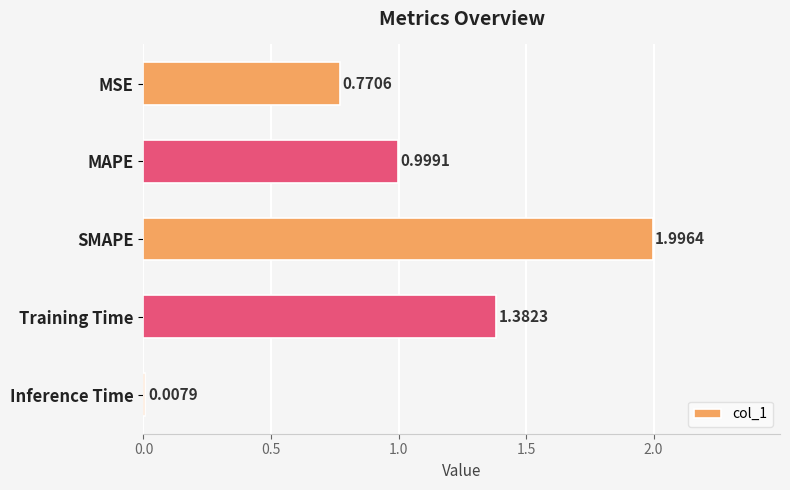

What is the difference between the maximum and minimum values?

2.0